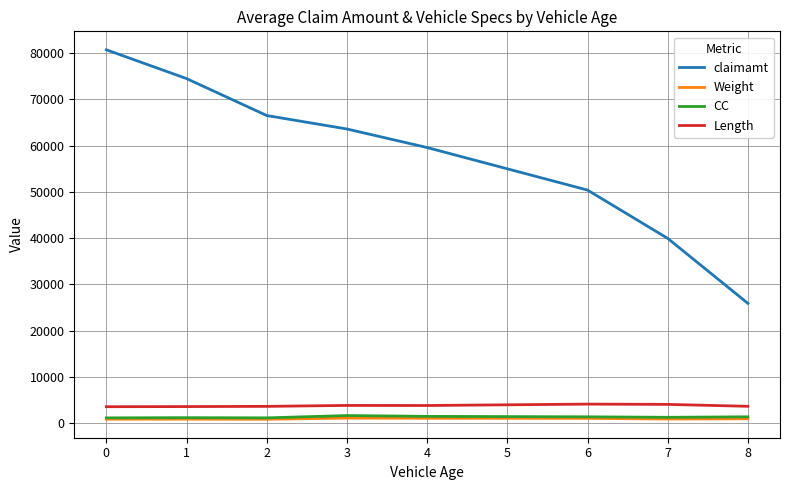

How many lines are shown in the chart?

4